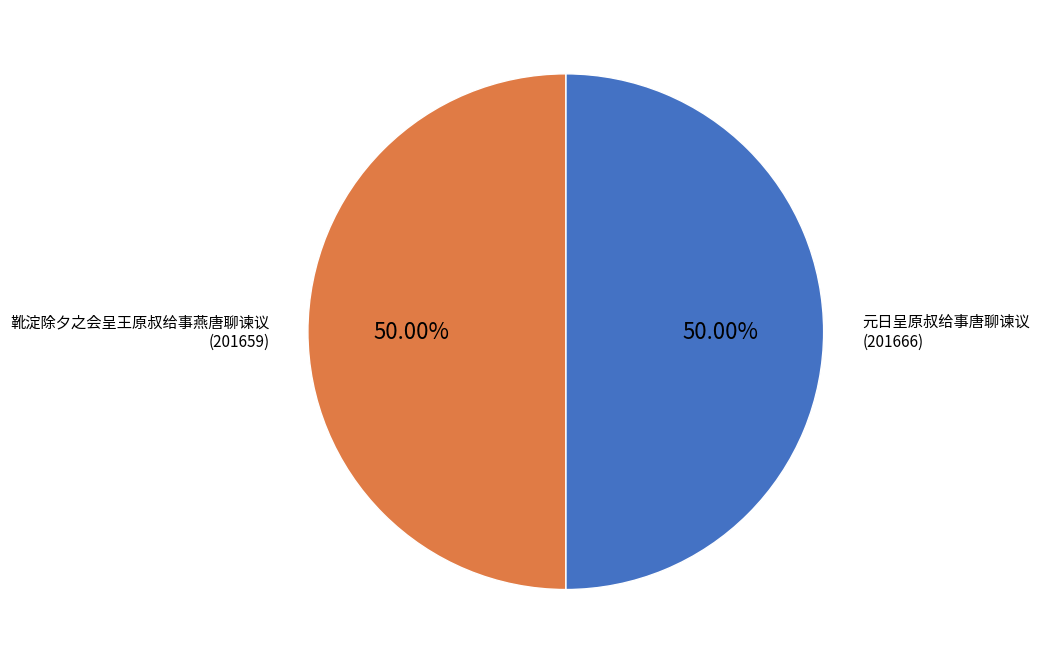

Count the number of slices in the pie.

2